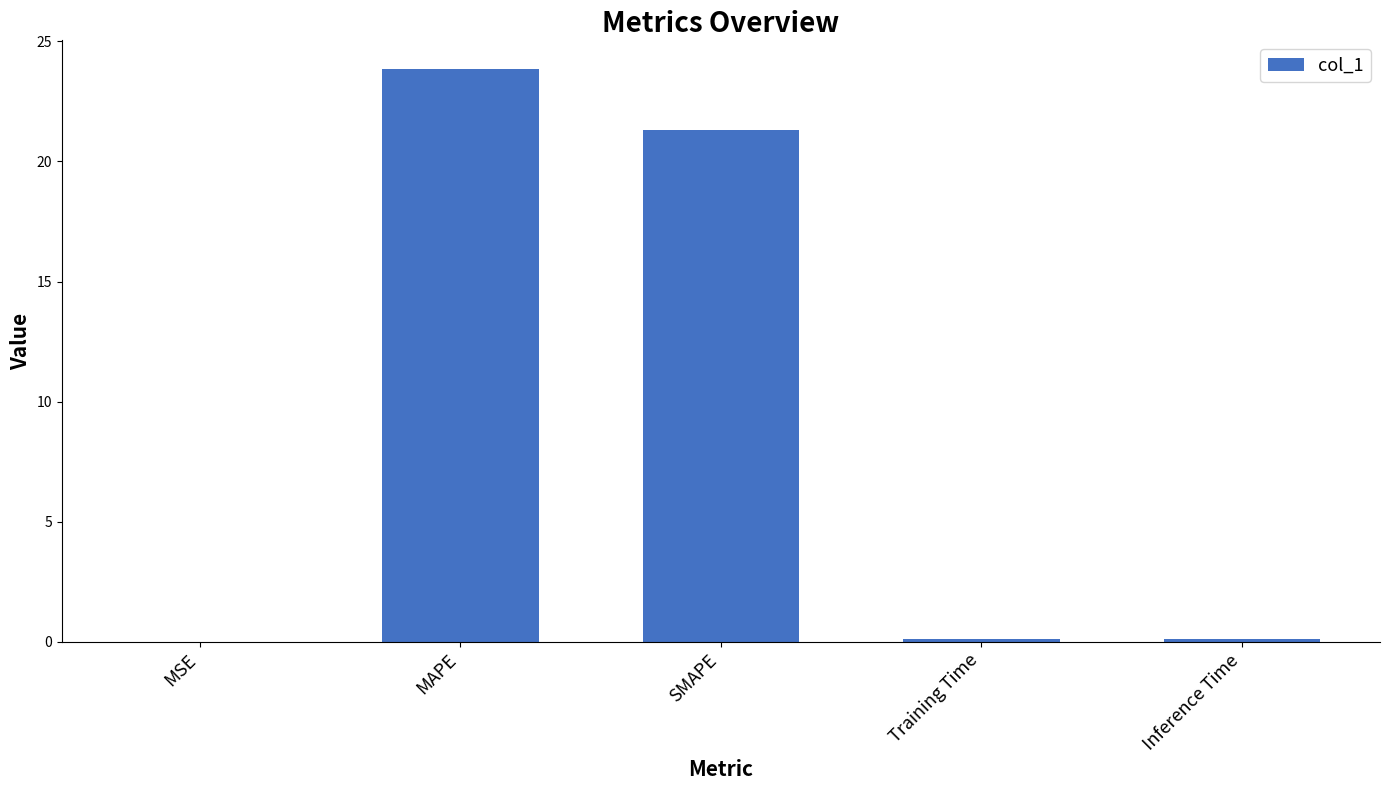

Are the bars grouped side by side (vs. stacked)?

No